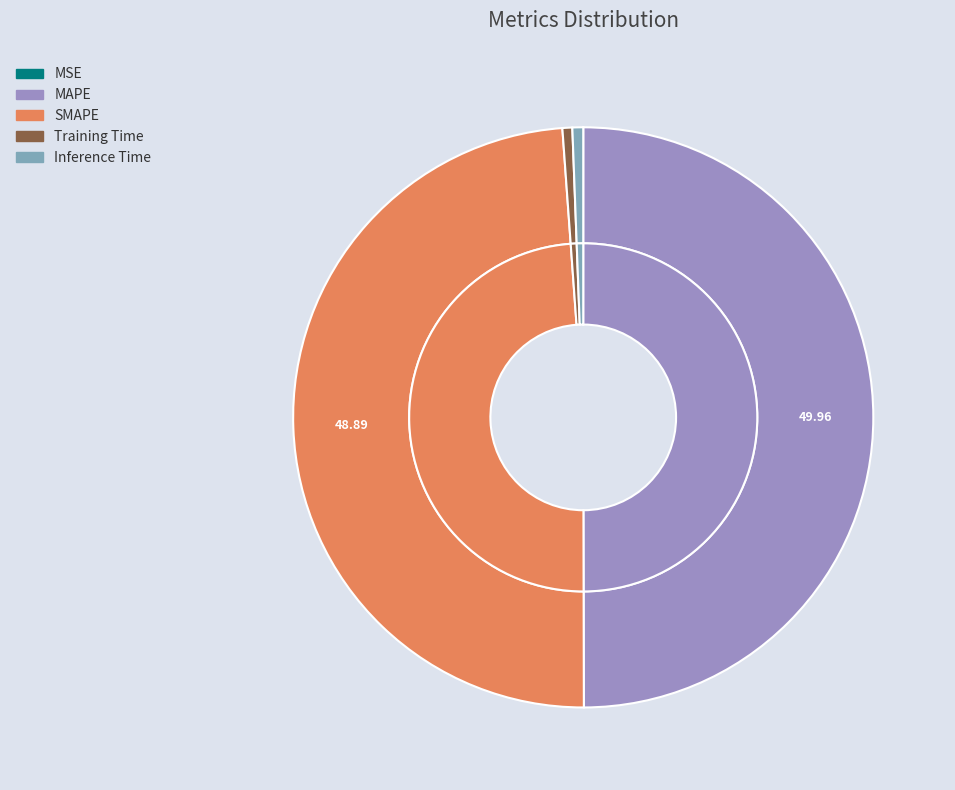

How many segments does this pie chart have?

5